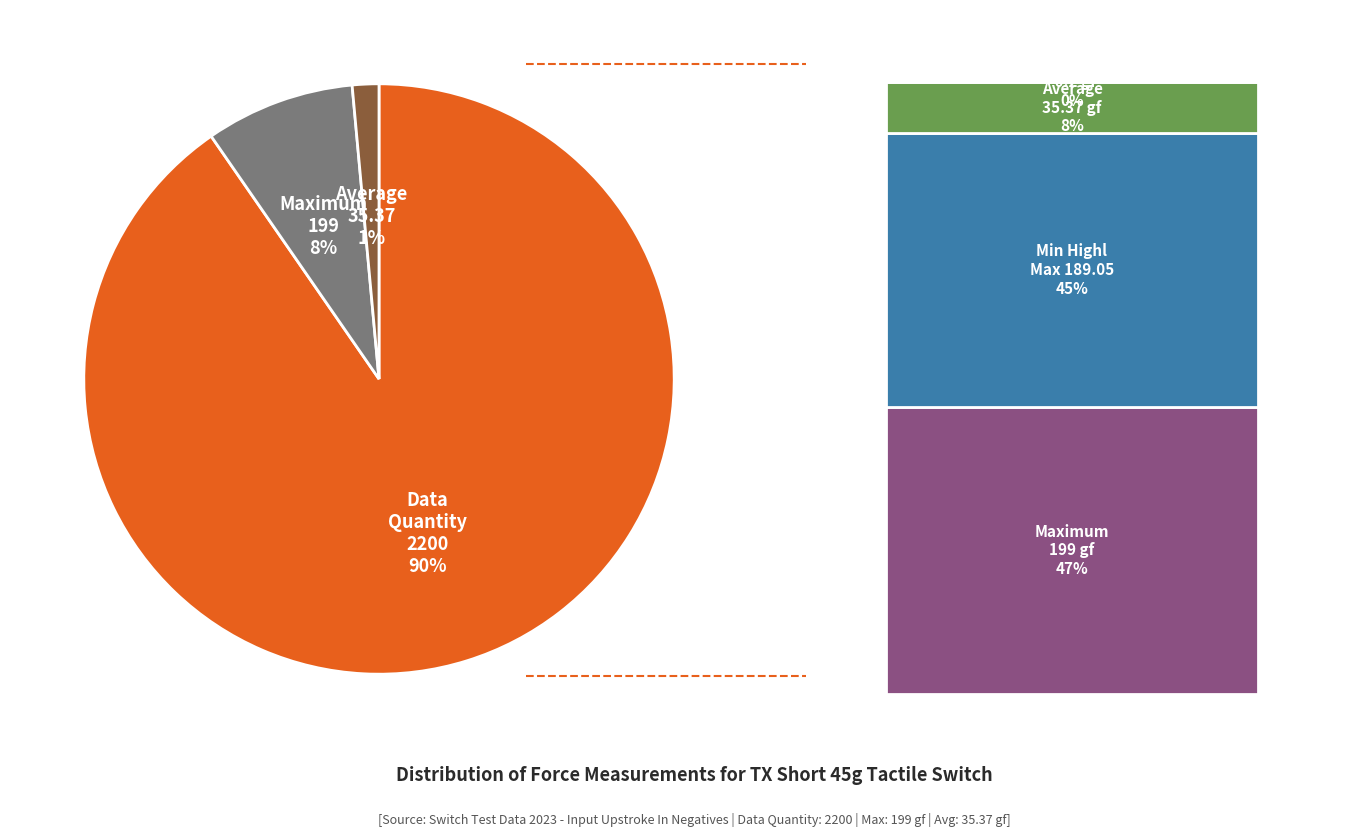

True or false: Average 35.37 accounts for 15% of the total.

False